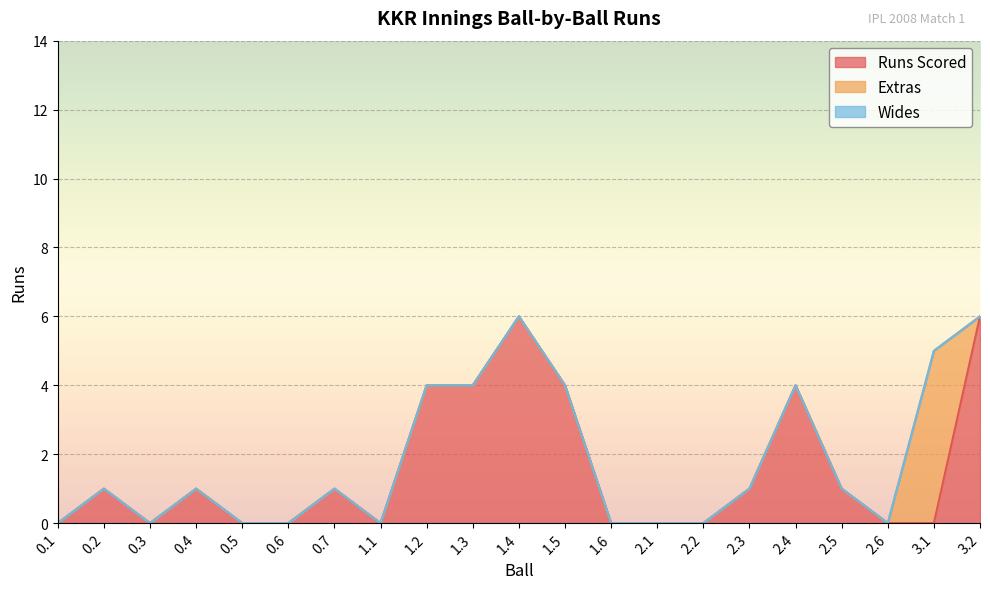

Which series changed the most between 0.7 and 2.6?

Runs Scored